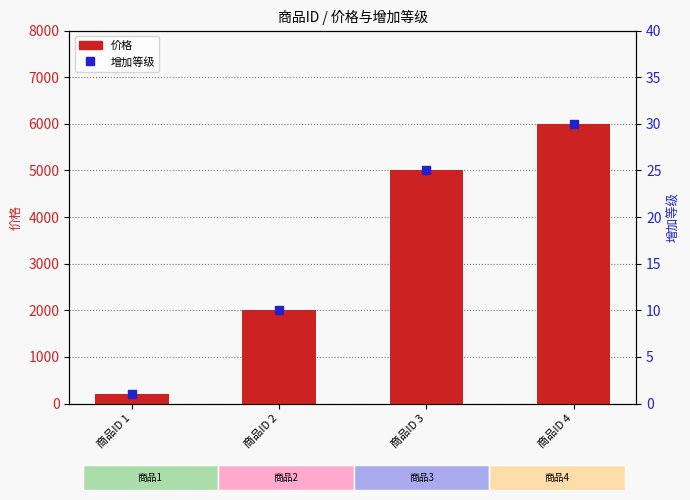

At how many categories does at least one series exceed 1255?

3